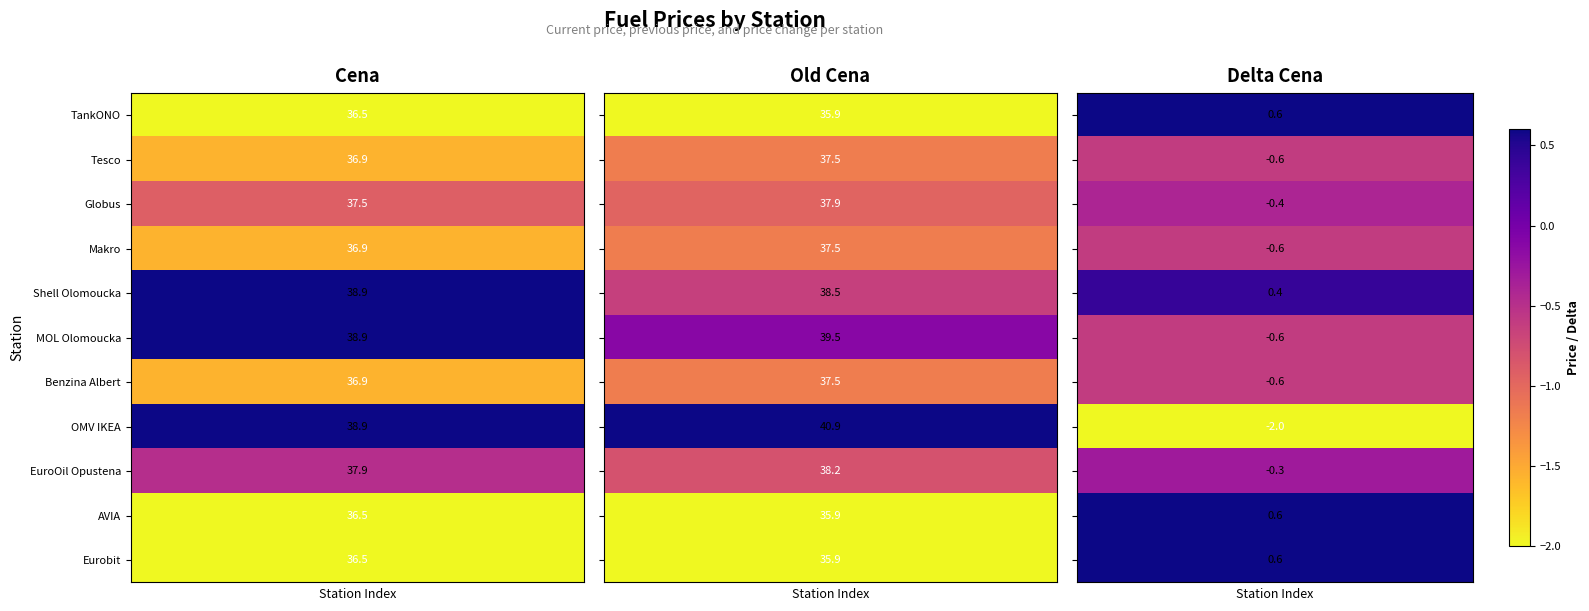

What is the total value across all series at 2?

-2.9